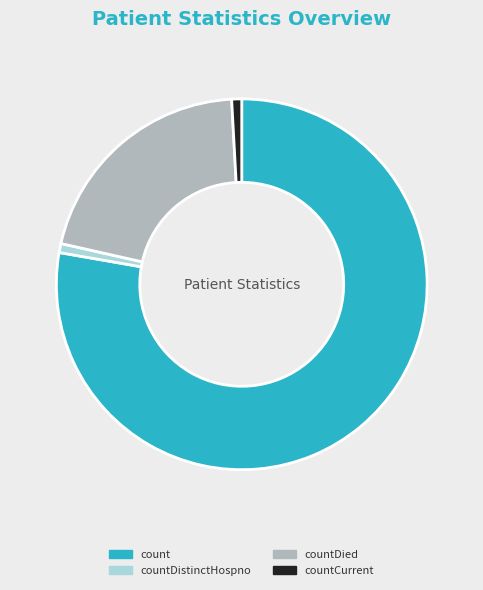

True or false: count accounts for 84% of the total.

False